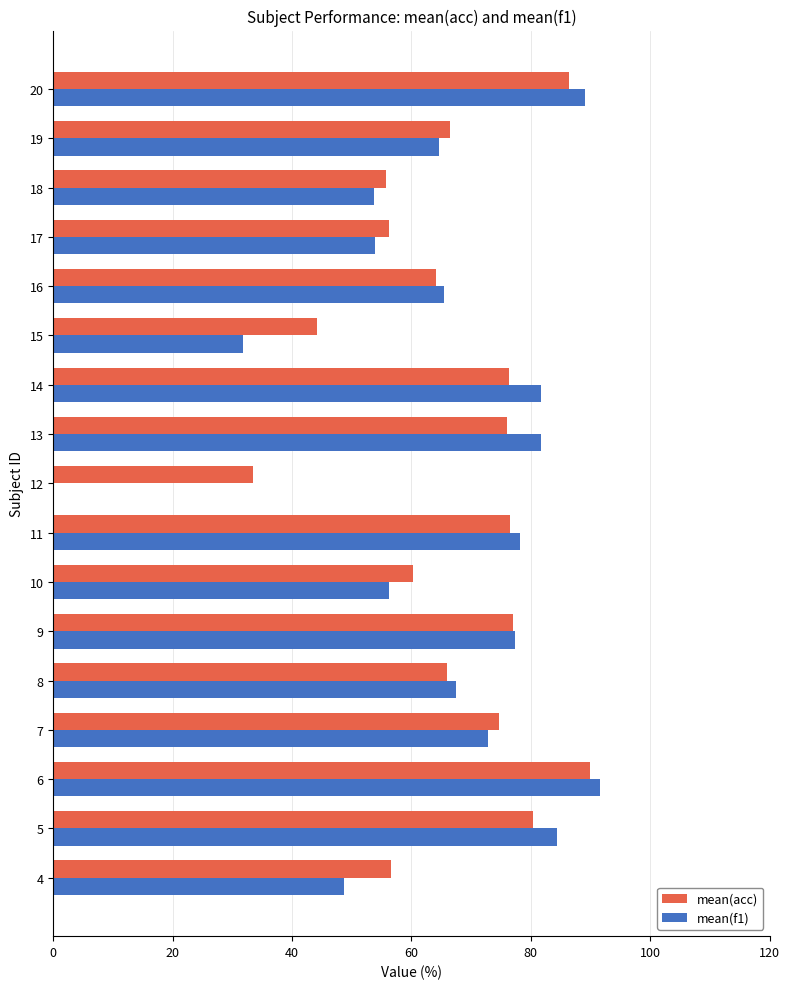

What is the total value across all series at 13?

157.8